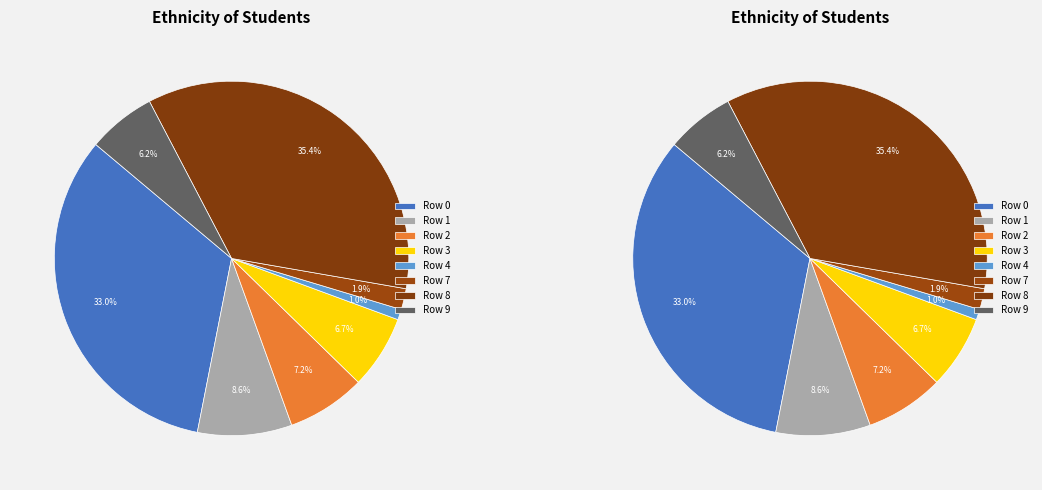

Rank the categories by value from lowest to highest.

5, 6, 4, 7, 9, 3, 2, 1, 0, 8